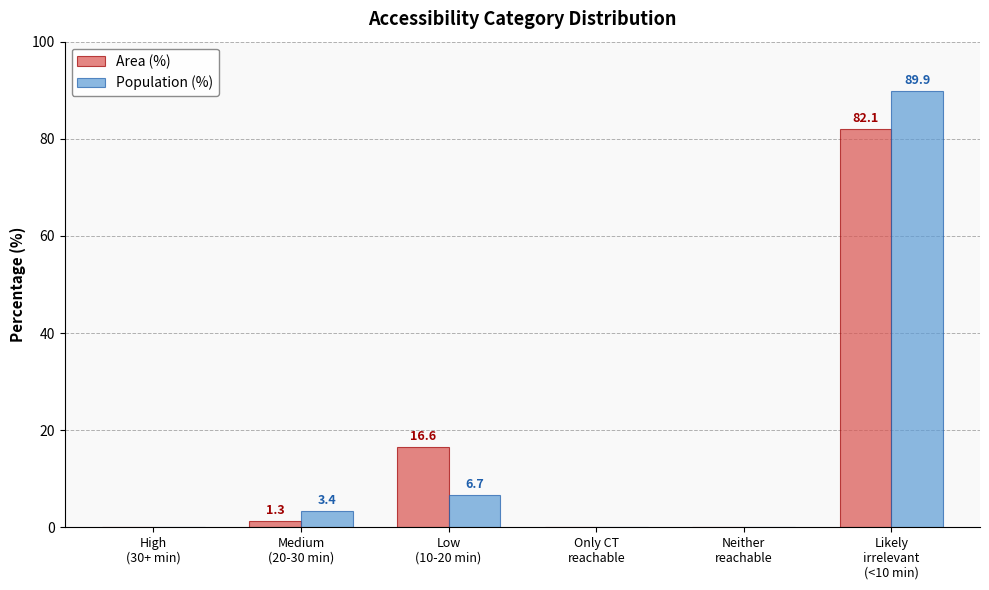

Reading right to left, what are all the values shown in this chart?

Area (%): Likely
irrelevant
(<10 min)=82.1	Neither
reachable=0.0	Only CT
reachable=0.0	Low
(10-20 min)=16.6	Medium
(20-30 min)=1.3	High
(30+ min)=0.0
Population (%): Likely
irrelevant
(<10 min)=89.9	Neither
reachable=0.0	Only CT
reachable=0.0	Low
(10-20 min)=6.7	Medium
(20-30 min)=3.4	High
(30+ min)=0.0